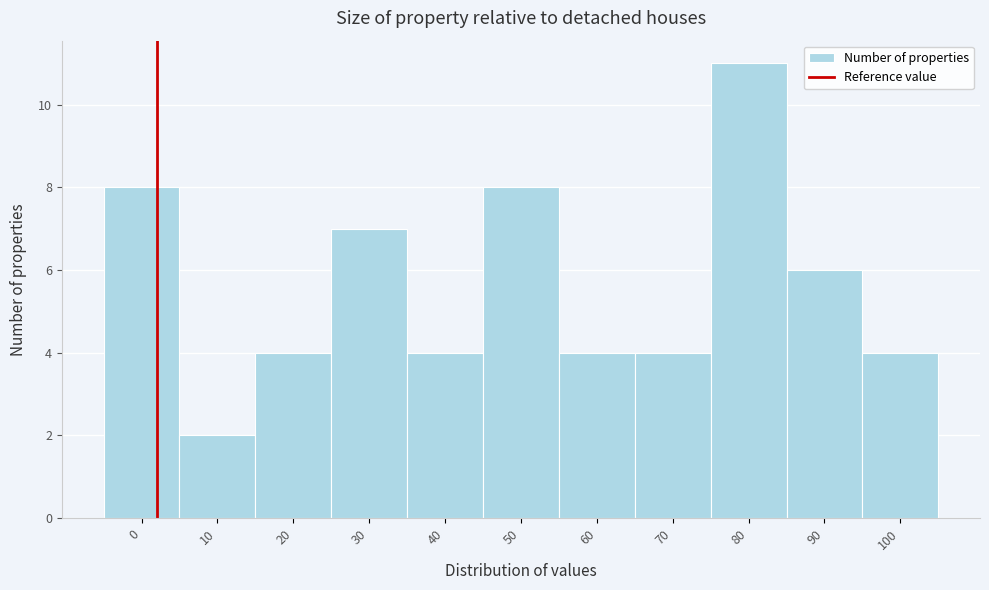

Reading left to right, transcribe all the data shown in this chart.

0=8	10=2	20=4	30=7	40=4	50=8	60=4	70=4	80=11	90=6	100=4